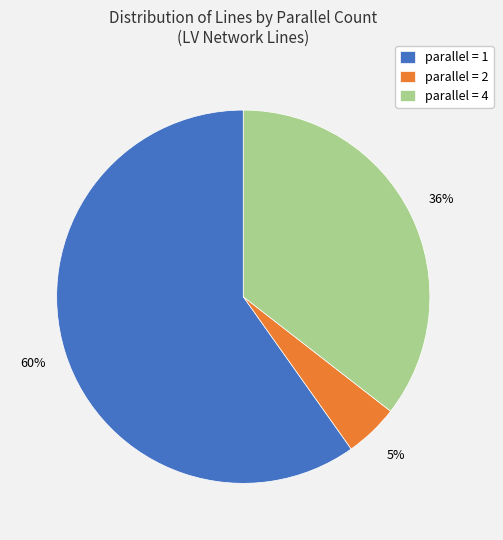

Combined, do parallel = 4 and parallel = 1 account for over 50%?

Yes